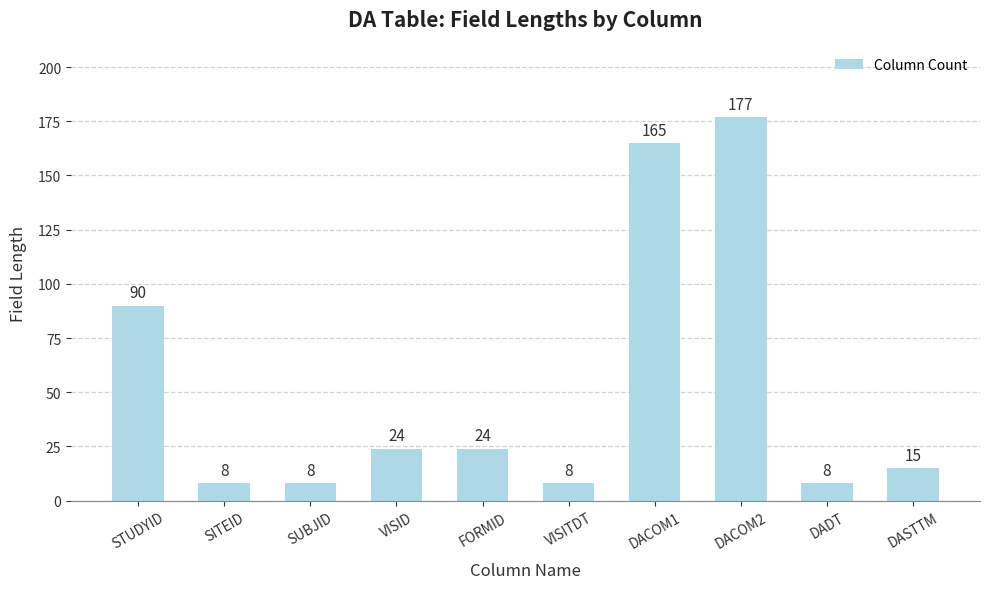

What is the sum of the values at VISITDT and DASTTM?

23